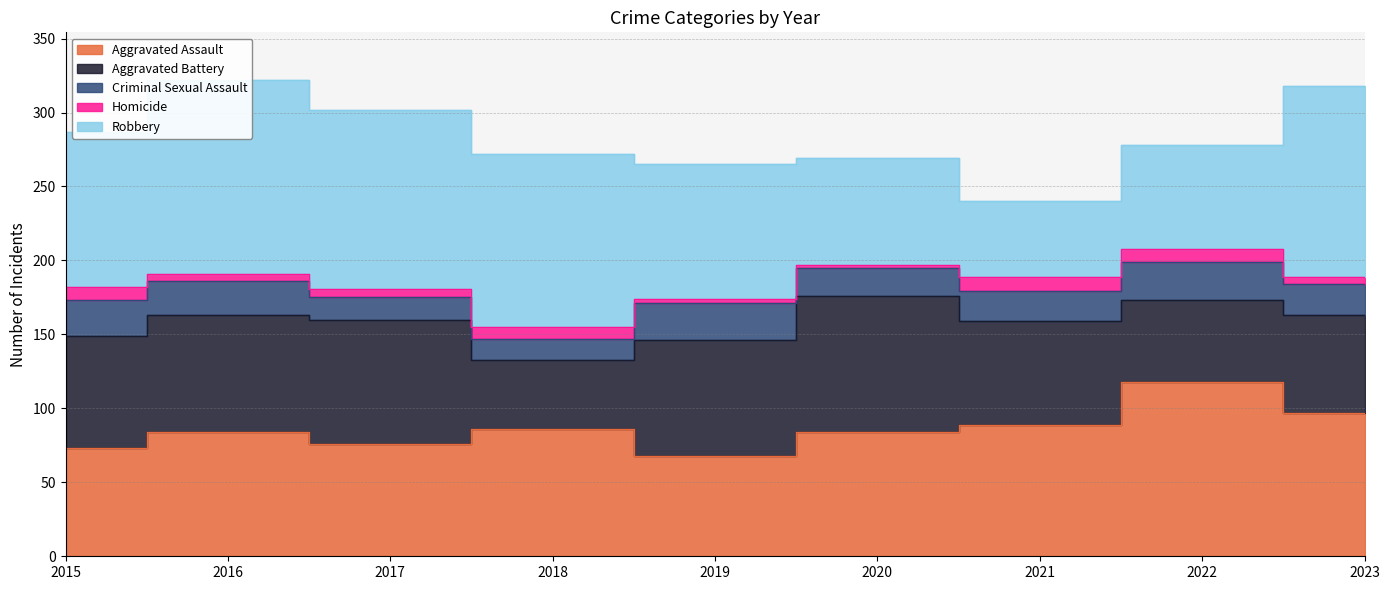

What is the lowest value of the Robbery series?

51